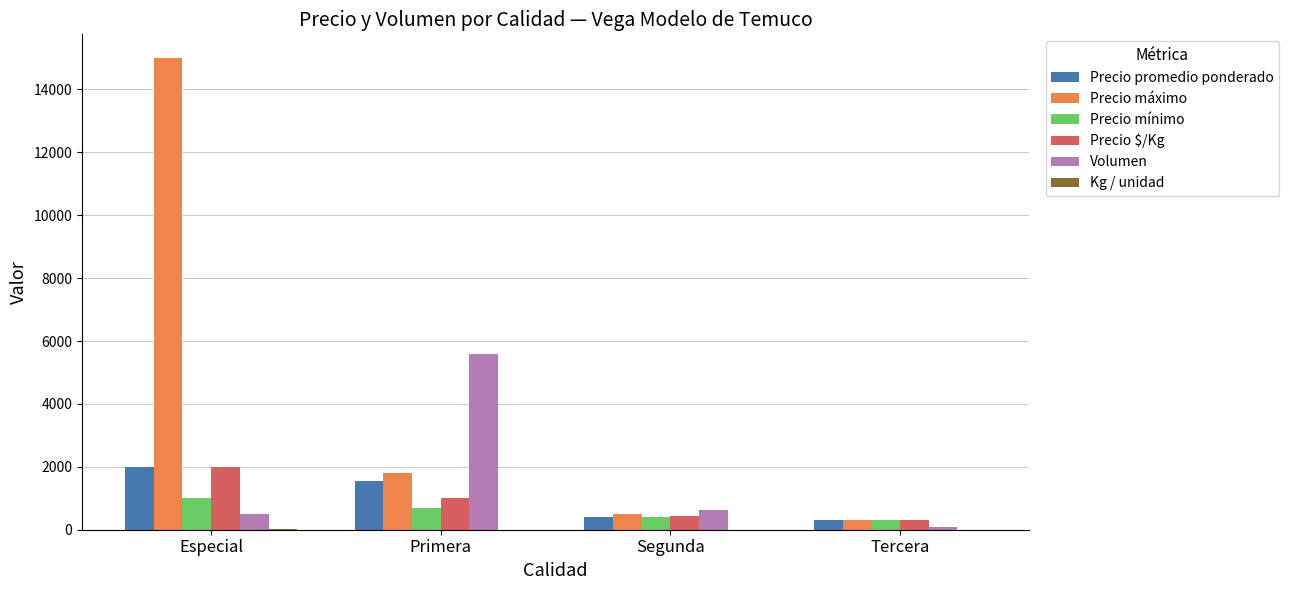

Which series has the largest total across all categories?

Precio máximo